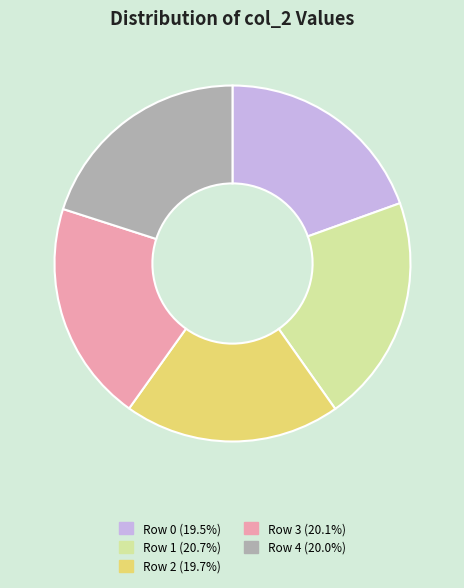

Is there any slice that represents more than half of the pie?

No